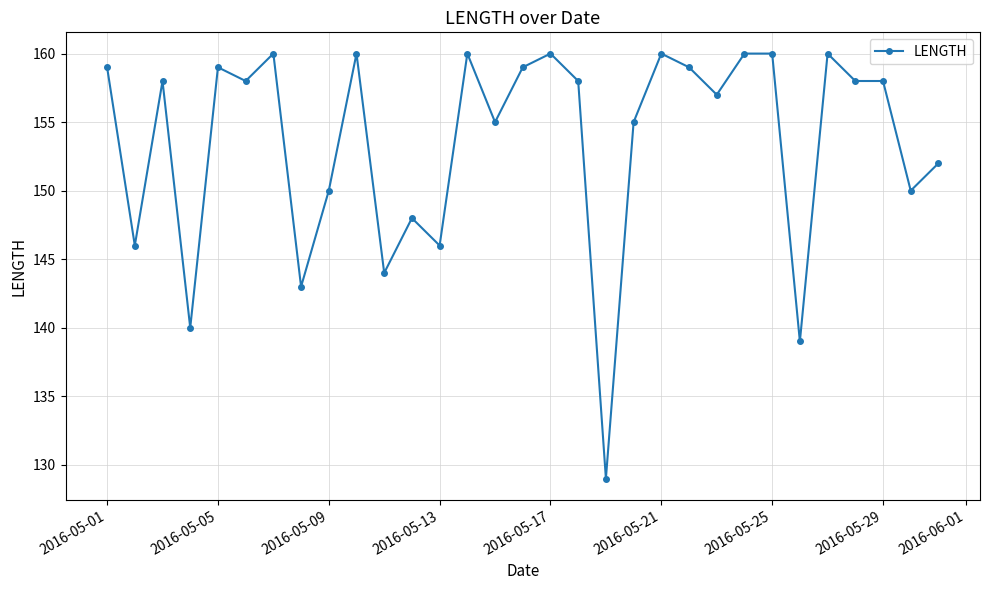

What is the average value?

154